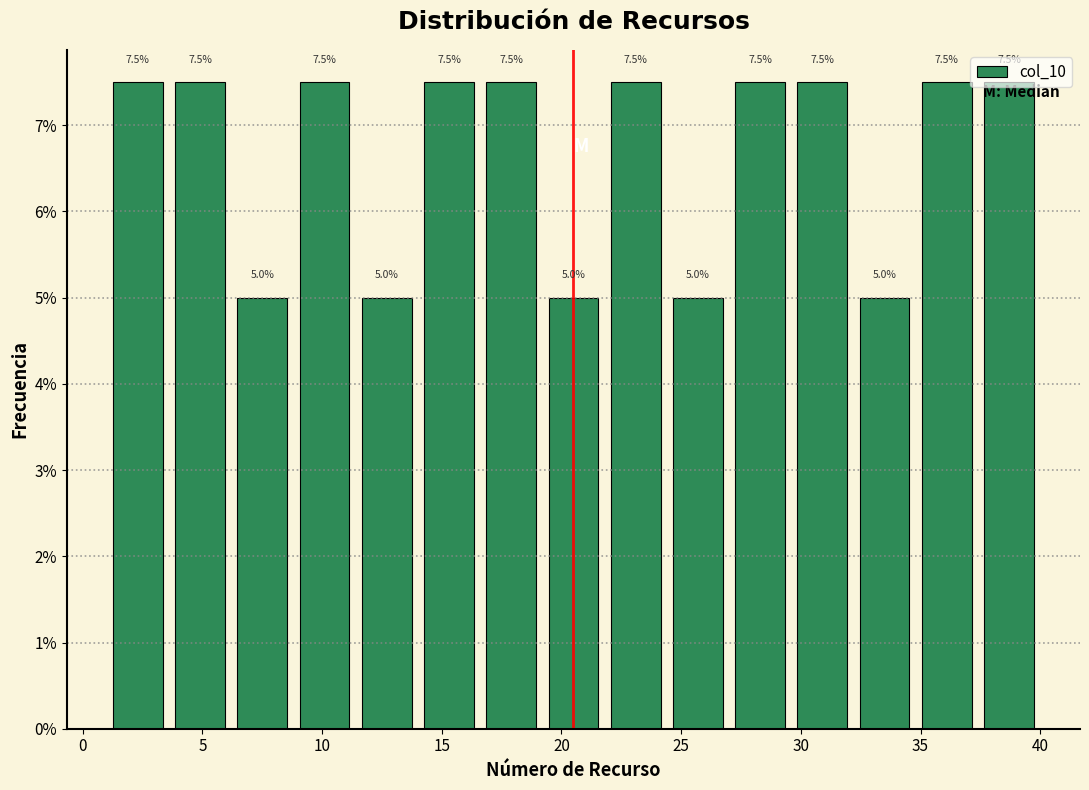

Reading left to right, transcribe this chart: for each bar, give the range it covers on the x-axis and its height. The bar edges are not printed on the chart, so give them approximately, as read against the axis.

1.0 to 3.6: 7.5
3.6 to 6.2: 7.5
6.2 to 8.8: 5.0
8.8 to 11.4: 7.5
11.4 to 14.0: 5.0
14.0 to 16.6: 7.5
16.6 to 19.2: 7.5
19.2 to 21.8: 5.0
21.8 to 24.4: 7.5
24.4 to 27.0: 5.0
27.0 to 29.6: 7.5
29.6 to 32.2: 7.5
32.2 to 34.8: 5.0
34.8 to 37.4: 7.5
37.4 to 40.0: 7.5